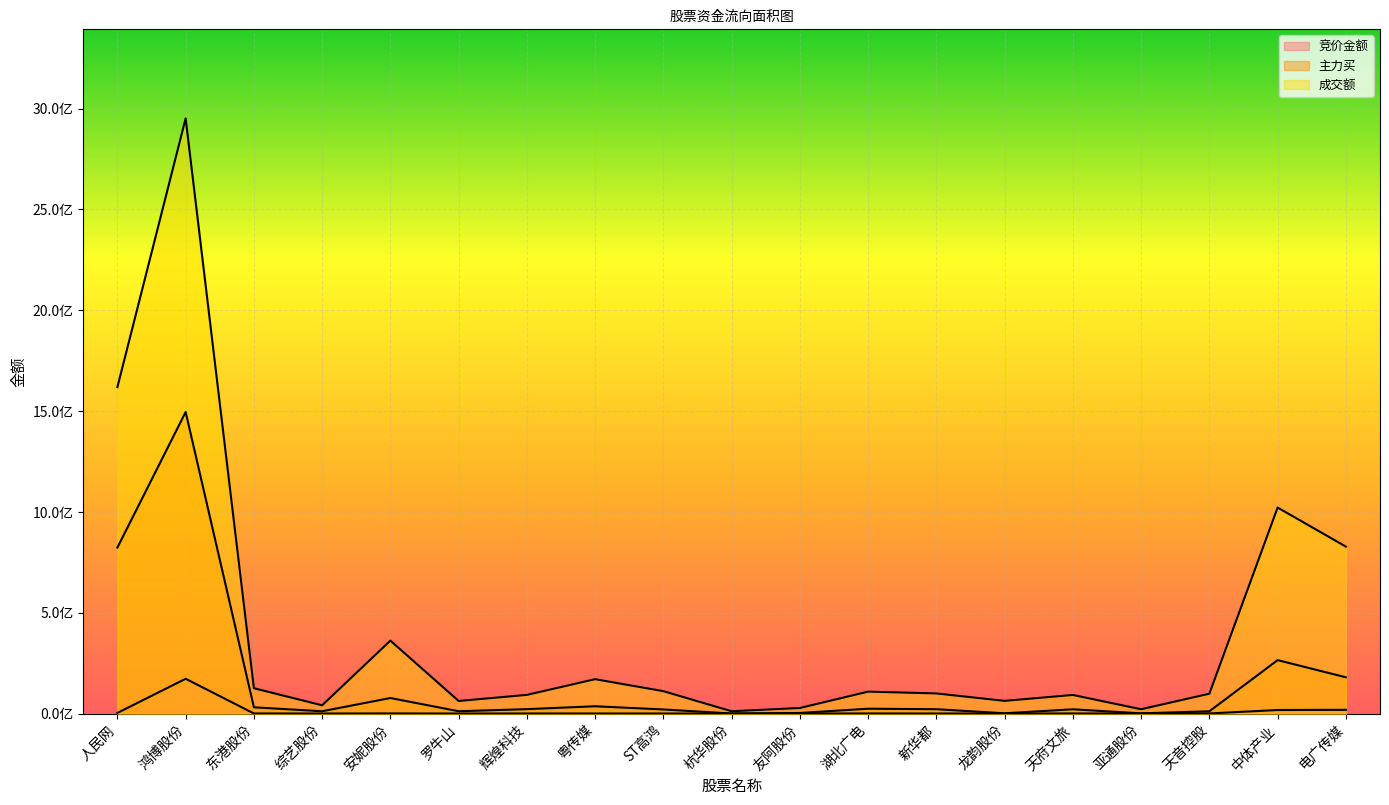

Which category has the highest value in the 成交额 series?

鸿博股份